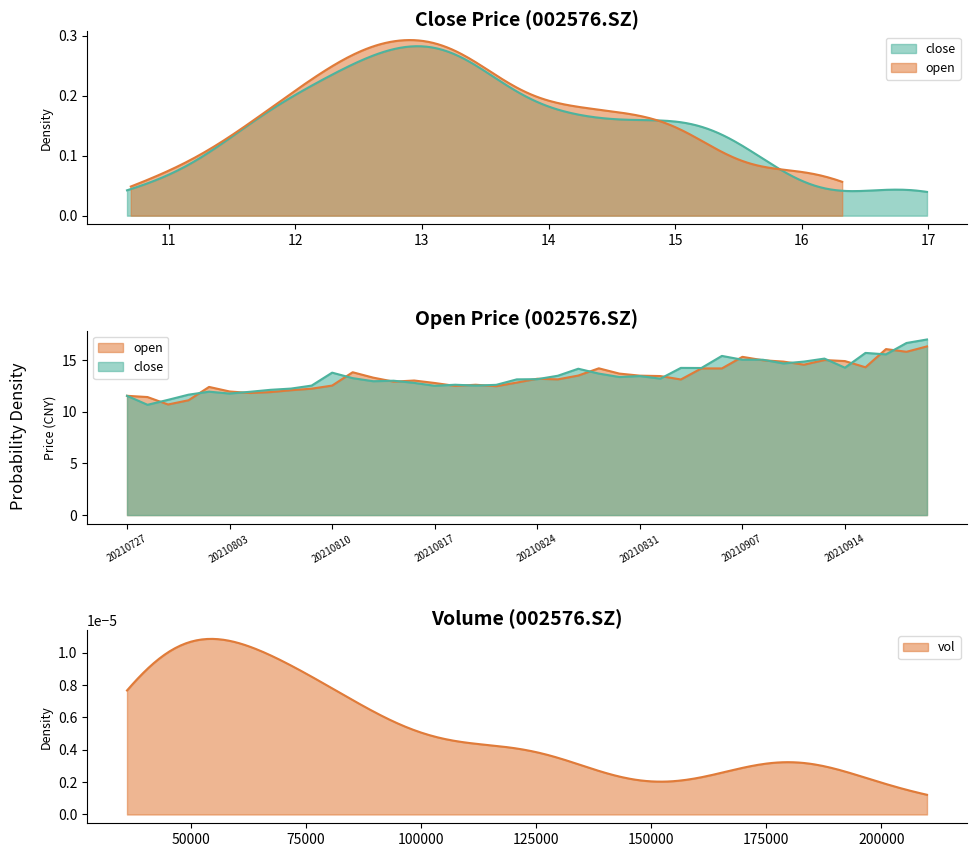

The open series shows 2.9 at 12. True or false?

False